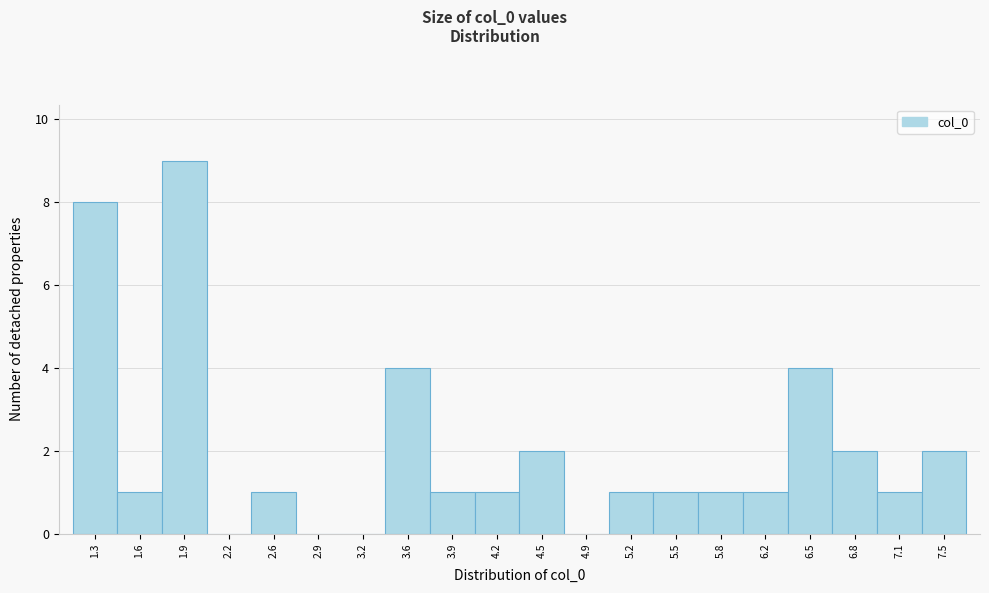

Reading left to right, list every bar in this chart as the range it spans on the x-axis followed by its height. Neither the bar edges nor the heights are printed on the chart, so give them approximately, as read against the axes.

1.10 to 1.45: 8
1.45 to 1.75: 1
1.75 to 2.10: 9
2.10 to 2.40: 0
2.40 to 2.75: 1
2.75 to 3.05: 0
3.05 to 3.40: 0
3.40 to 3.70: 4
3.70 to 4.05: 1
4.05 to 4.35: 1
4.35 to 4.70: 2
4.70 to 5.00: 0
5.00 to 5.35: 1
5.35 to 5.65: 1
5.65 to 6.00: 1
6.00 to 6.30: 1
6.30 to 6.65: 4
6.65 to 7.00: 2
7.00 to 7.30: 1
7.30 to 7.65: 2